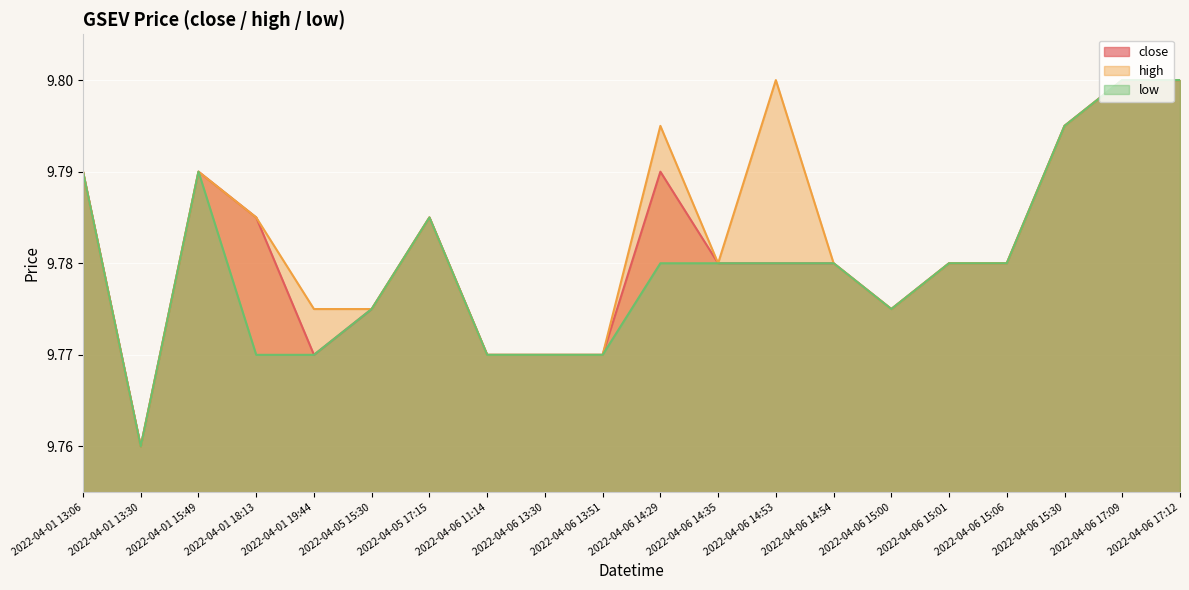

Between 2022-04-06 13:30 and 2022-04-06 17:09, which series saw the biggest shift?

close